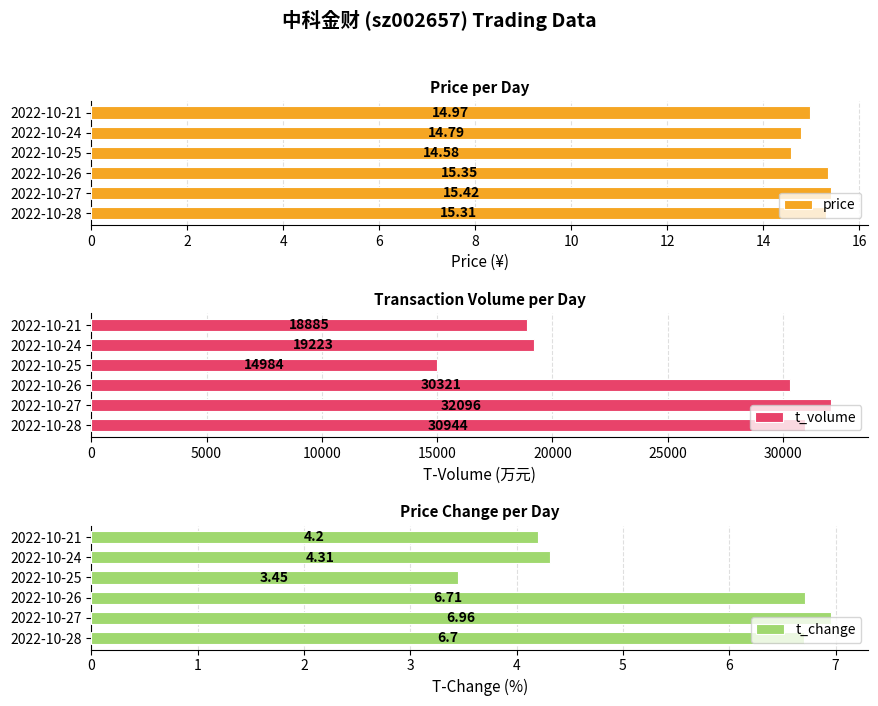

What is the sum of the price values at 2022-10-28 and 2022-10-27?

30.7